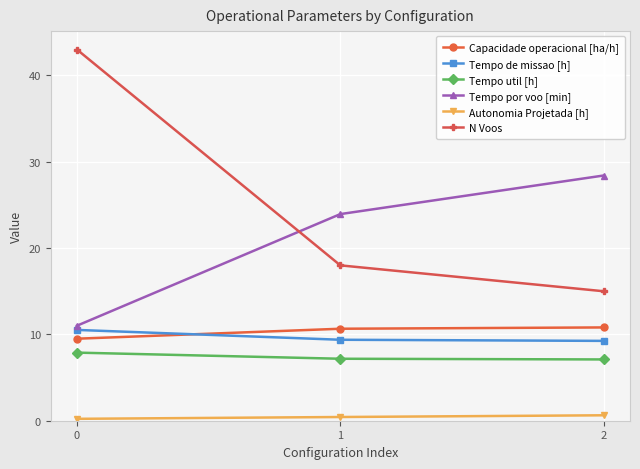

Is the value of Capacidade operacional [ha/h] at 1 greater than the value of Tempo de missao [h] at 2?

Yes